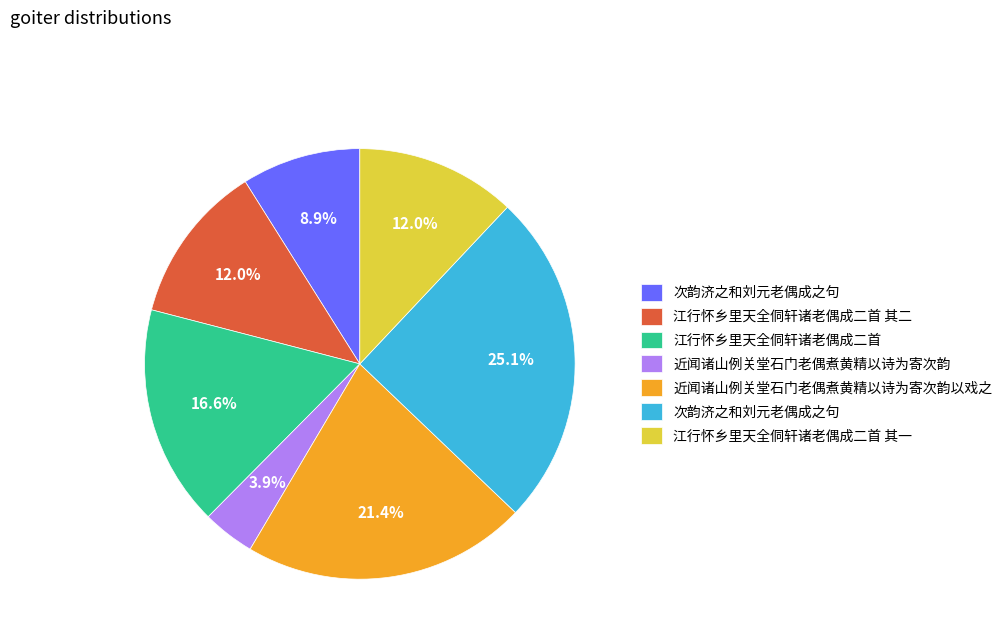

Is there a majority slice in this chart?

No